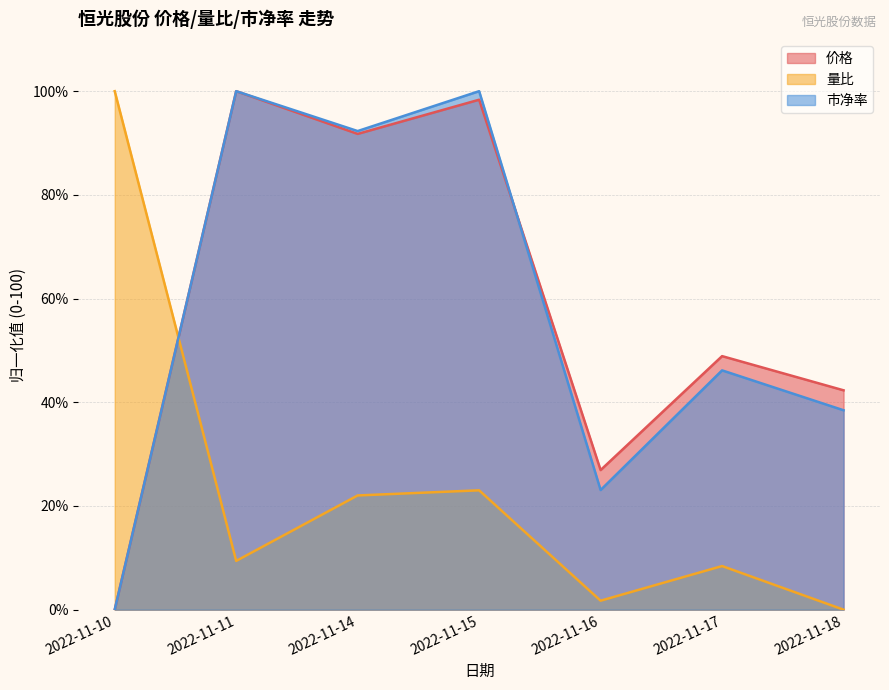

List the series in order of their peak value, highest first.

量比, 价格, 市净率